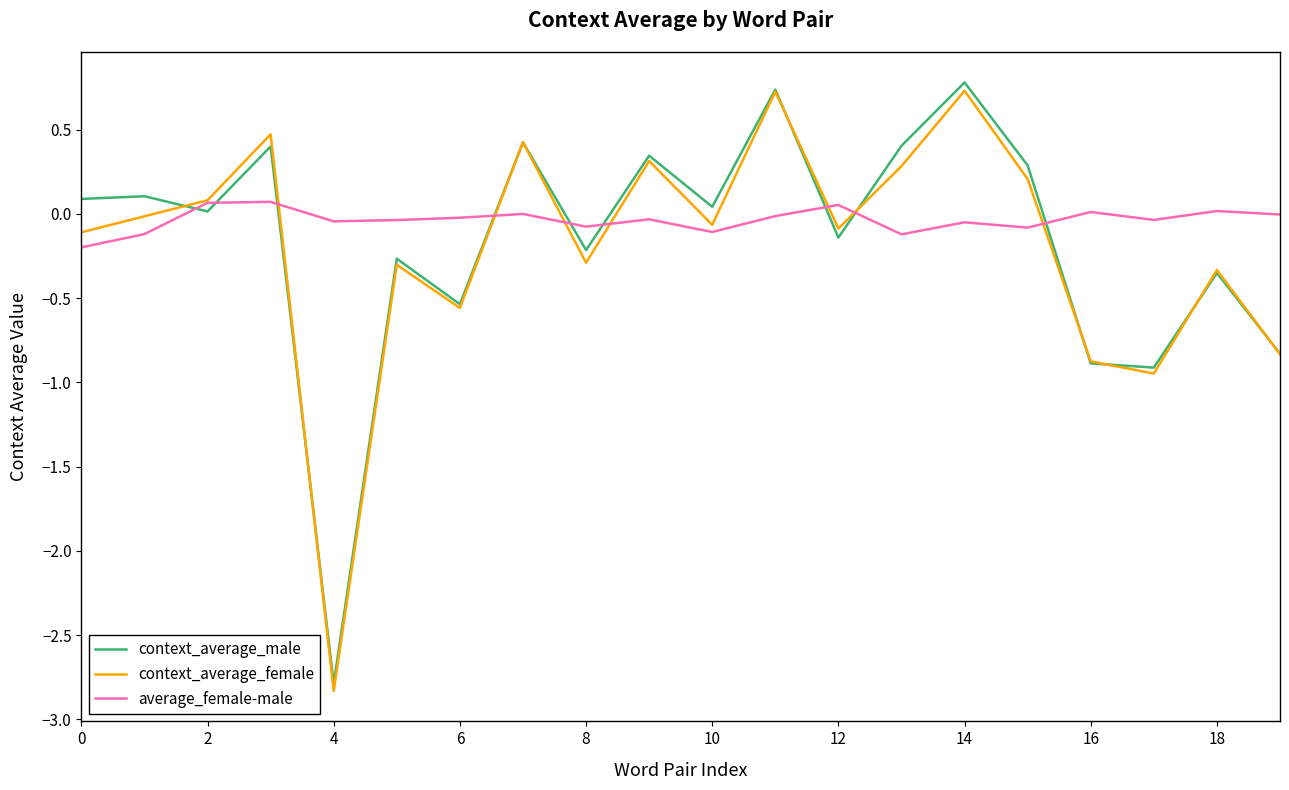

True or false: average_female-male and context_average_male intersect in this chart.

True